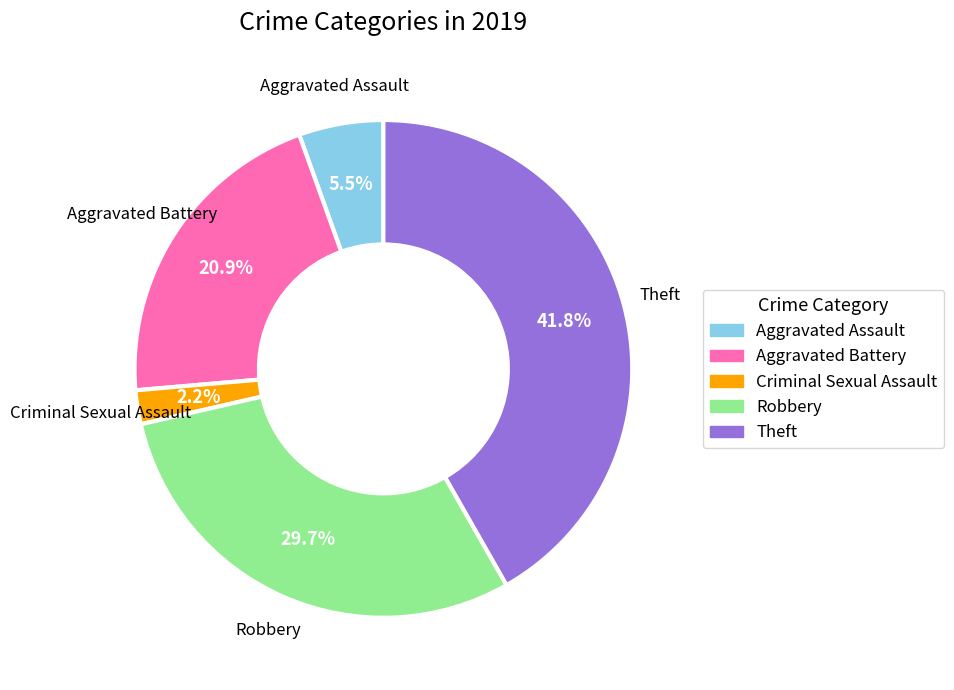

Which has a higher value, Theft or Aggravated Assault?

Theft